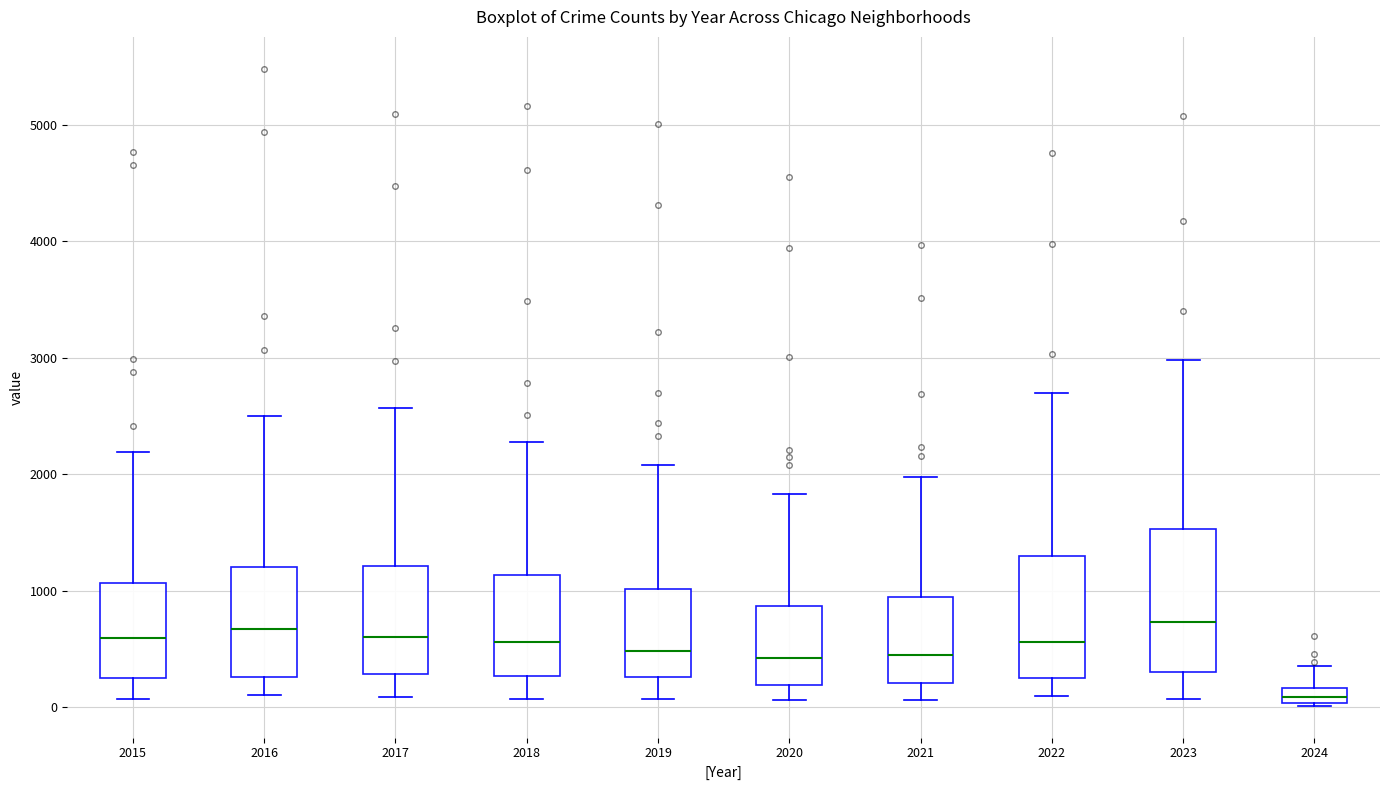

Comparing the boxes themselves (not the whiskers), which one is the tallest?

2023